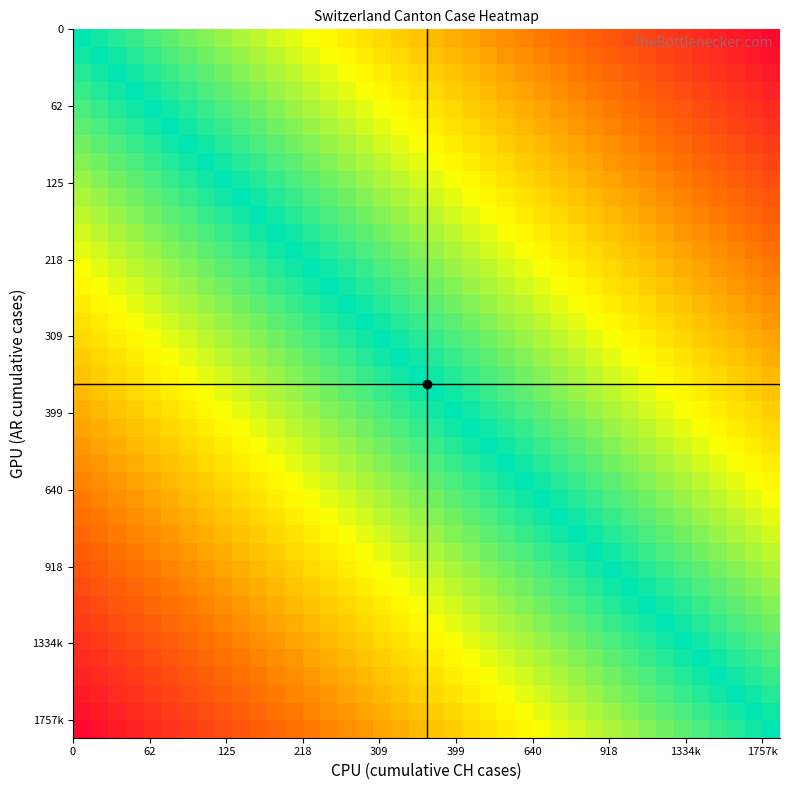

How many categories are shown in the chart?

40